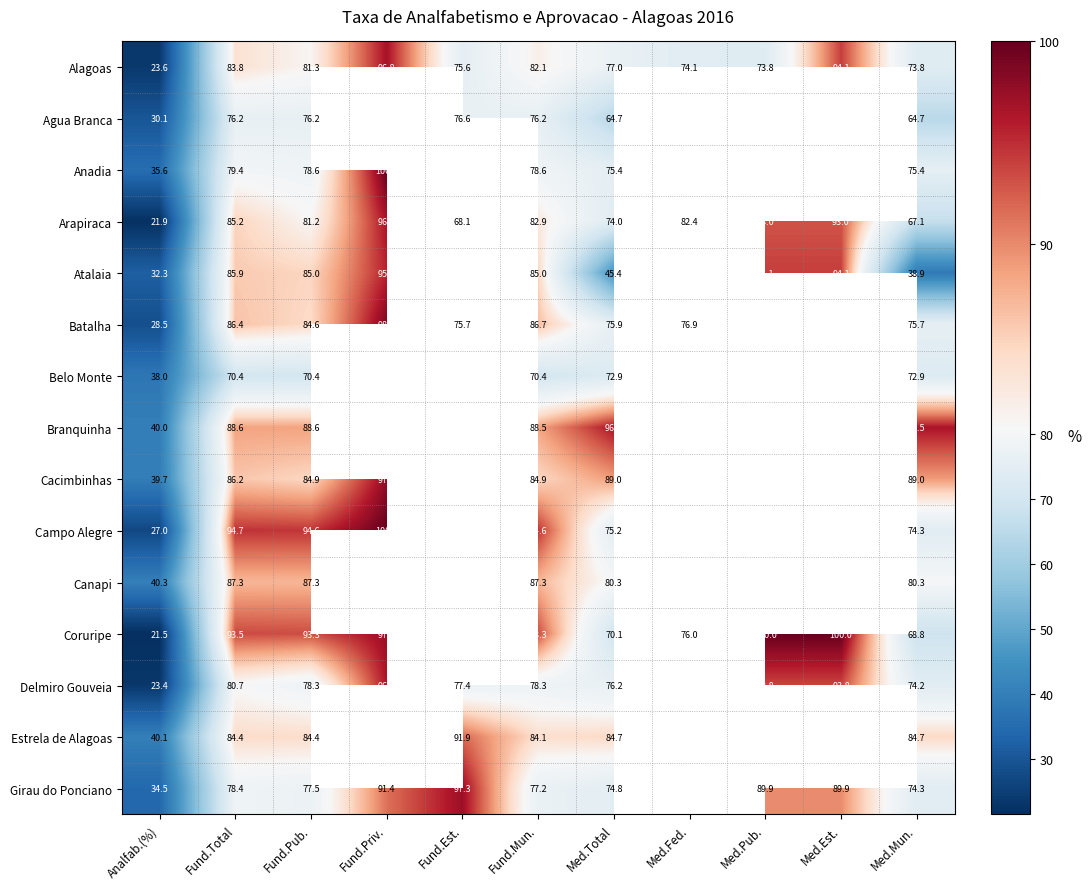

At which category does the chart reach its minimum across all series?

Analfab.(%)